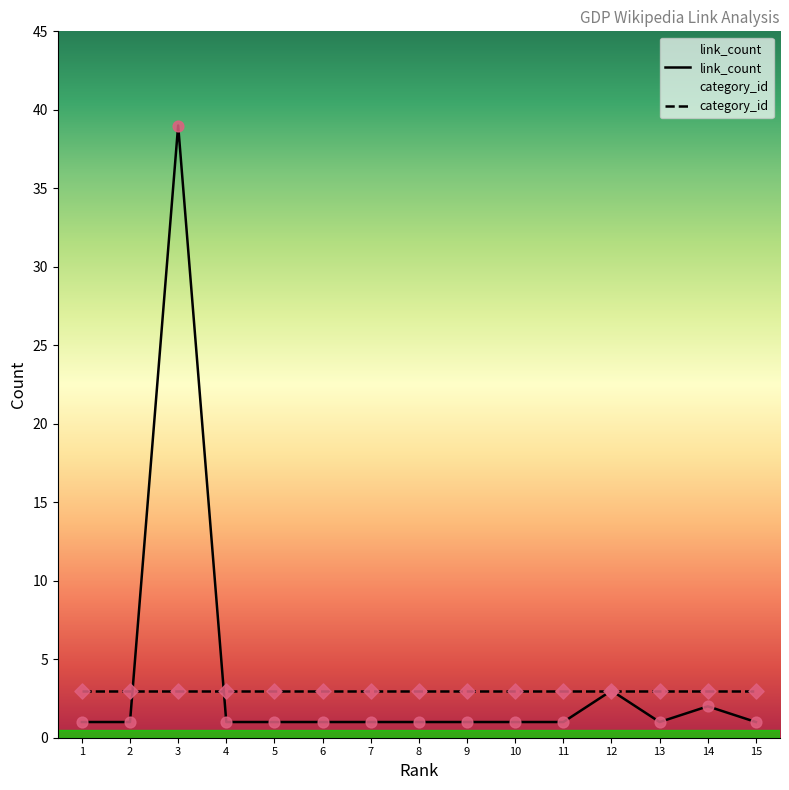

Rank the series by their maximum value, from lowest to highest.

category_id, link_count